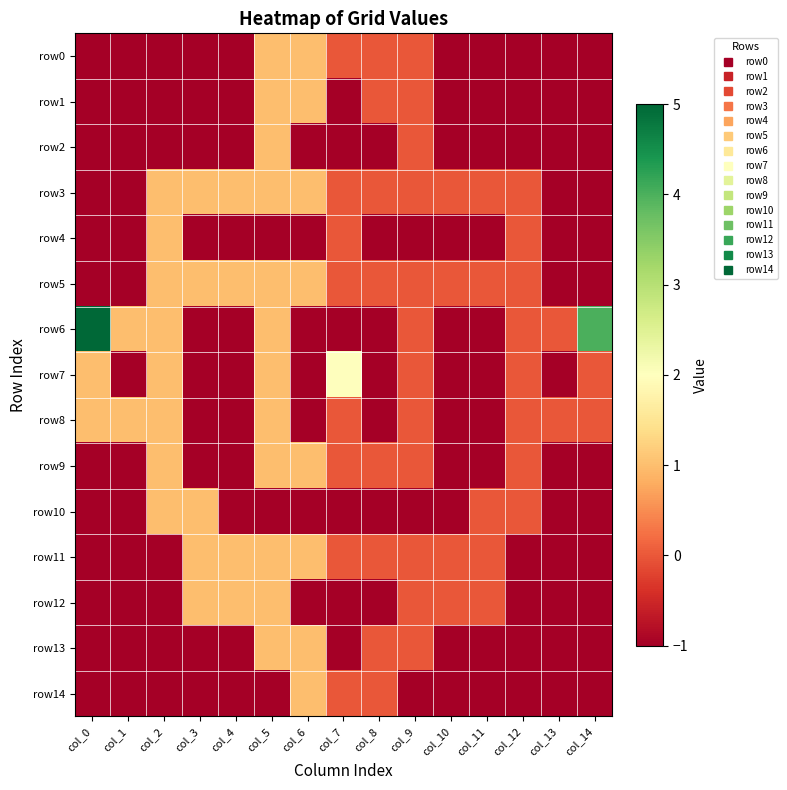

At how many categories does at least one series exceed 4?

1